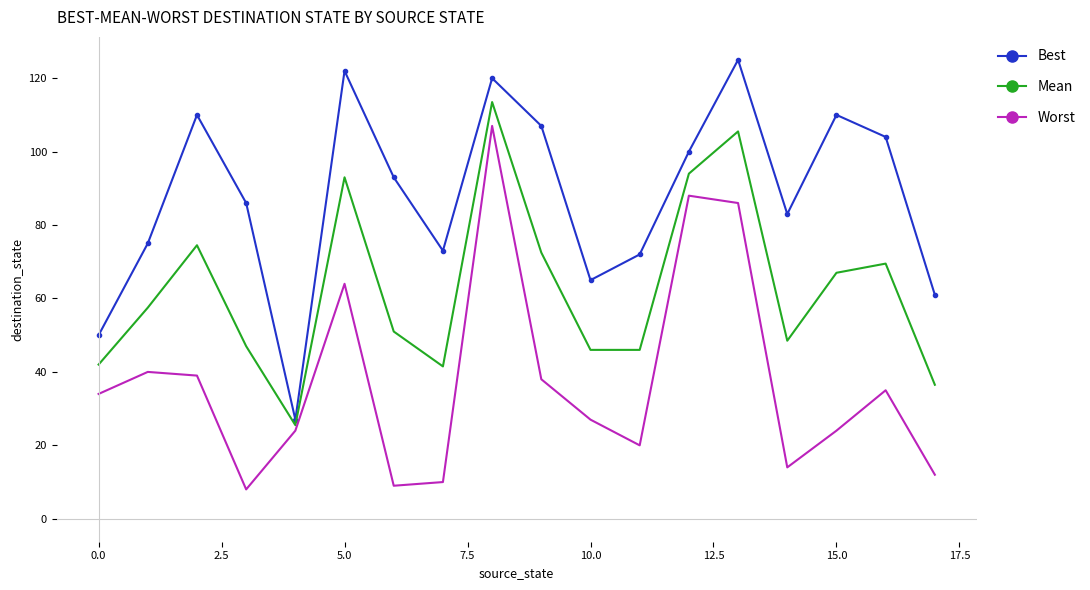

Which series has the largest total across all categories?

Best